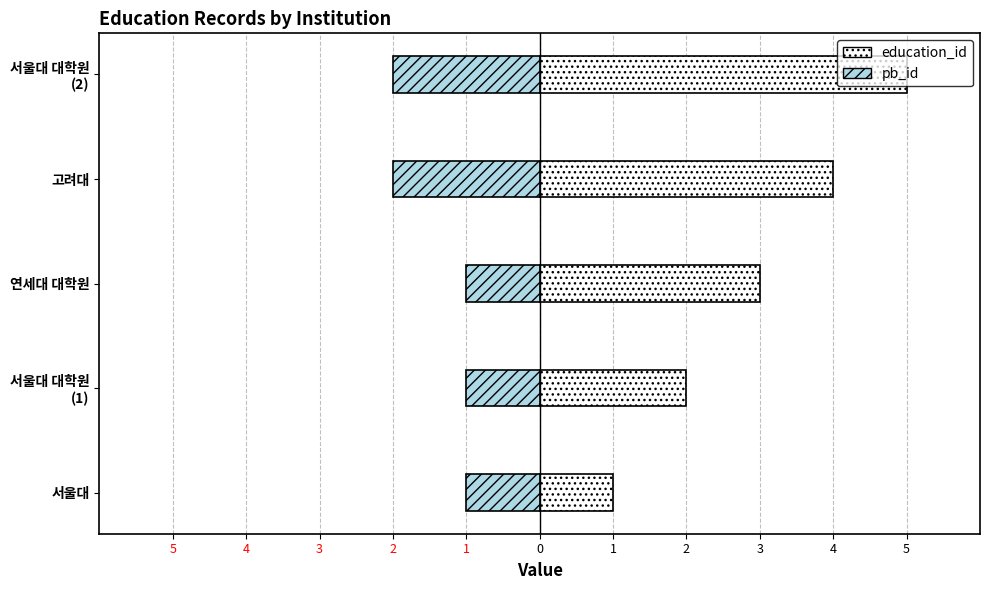

Which series has the largest range (max minus min)?

education_id